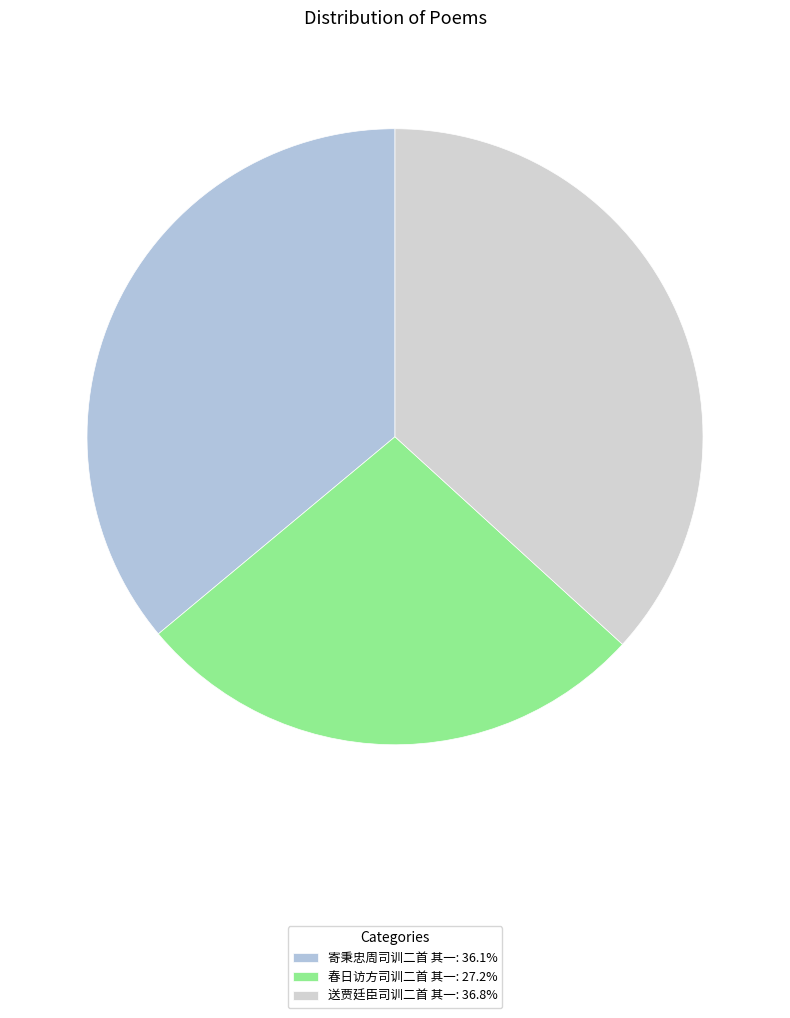

To the nearest percent, what is the difference between the 寄秉忠周司训二首 其一 and 春日访方司训二首 其一 slice percentages?

9%